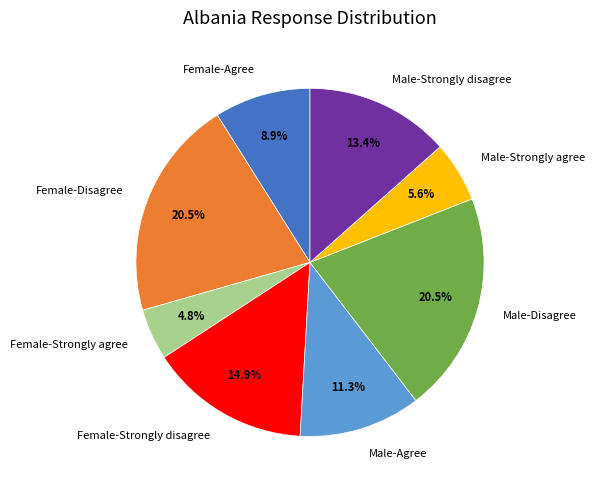

Which slice is the smallest?

Female-Strongly agree